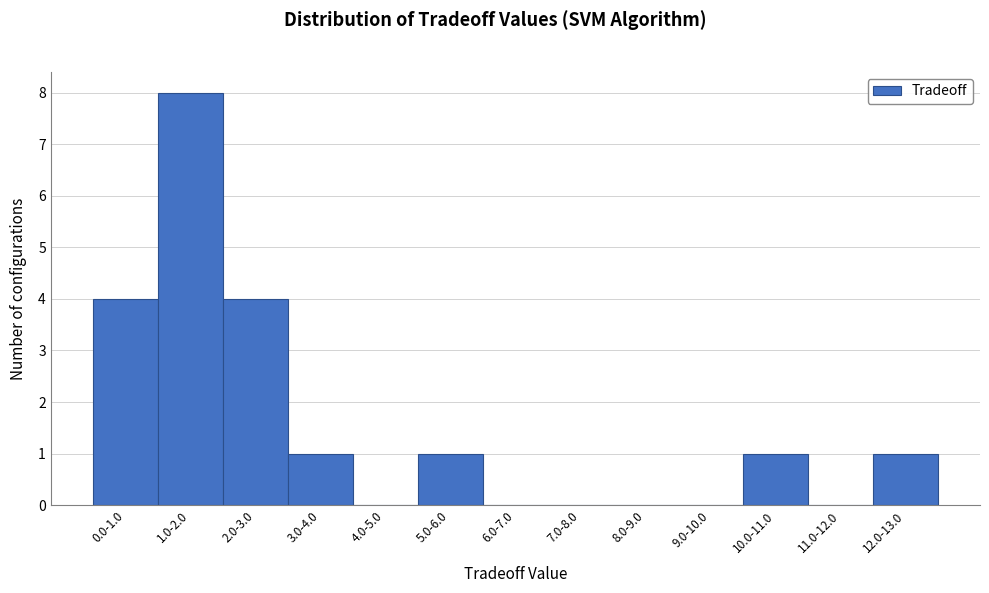

Reading left to right, transcribe all the data shown in this chart.

0.0-1.0=4	1.0-2.0=8	2.0-3.0=4	3.0-4.0=1	4.0-5.0=0	5.0-6.0=1	6.0-7.0=0	7.0-8.0=0	8.0-9.0=0	9.0-10.0=0	10.0-11.0=1	11.0-12.0=0	12.0-13.0=1